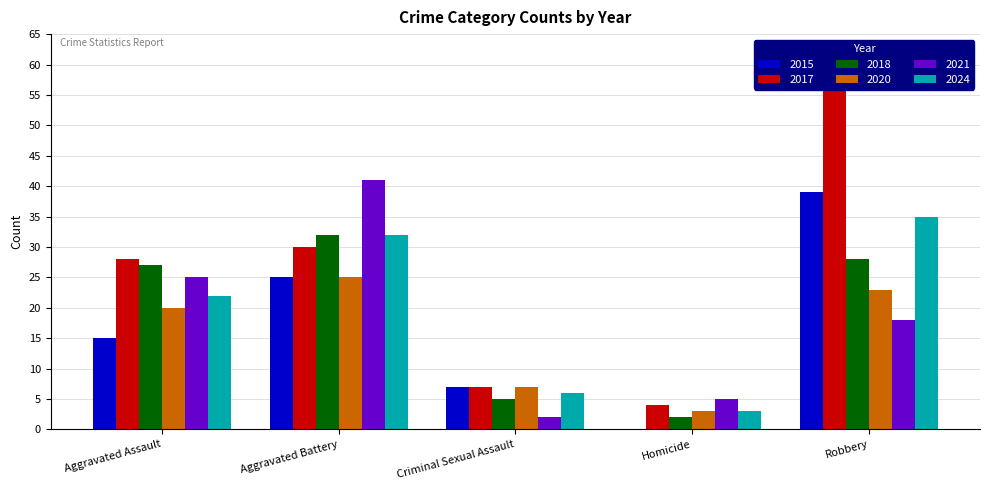

Which series has the largest total across all categories?

2017